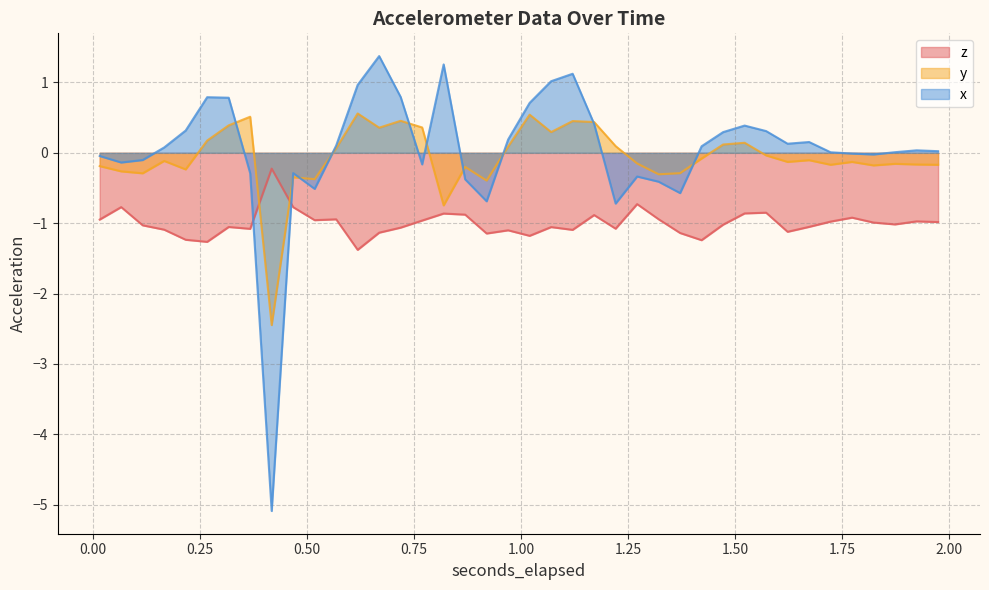

List the labels in order of x value, smallest first.

0.416914306640625, 1.220811279296875, 0.919349365234375, 1.37154248046875, 0.517401123046875, 1.321298583984375, 0.869106201171875, 1.271054443359375, 0.36667041015625, 0.467157470703125, 0.768619384765625, 0.065209228515625, 0.115453369140625, 0.01496533203125, 1.823734130859375, 1.773490234375, 1.723247314453125, 1.873977294921875, 1.97446435546875, 1.924220947265625, 0.165696044921875, 1.421785400390625, 0.567645263671875, 1.62275927734375, 1.67300341796875, 0.969593505859375, 1.472029296875, 1.57251611328125, 0.215940185546875, 1.522272216796875, 1.1705673828125, 1.019837646484375, 0.316427490234375, 0.26618359375, 0.718375244140625, 0.617888427734375, 1.070080322265625, 1.120324462890625, 0.8188623046875, 0.668132568359375